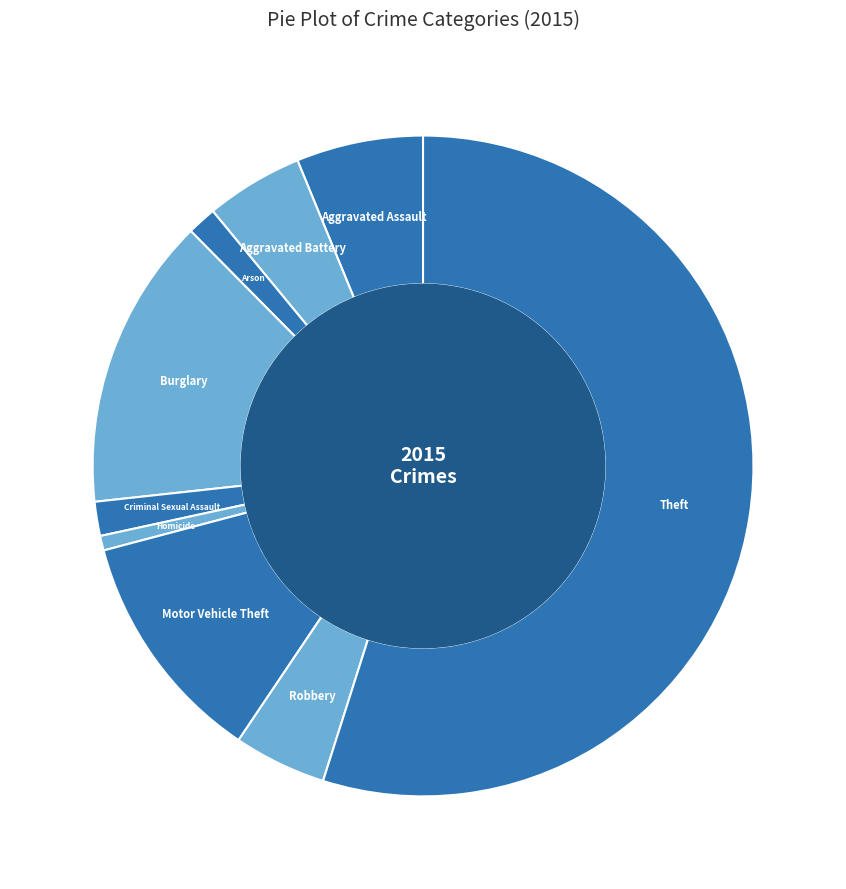

How many slices are in this pie chart?

9